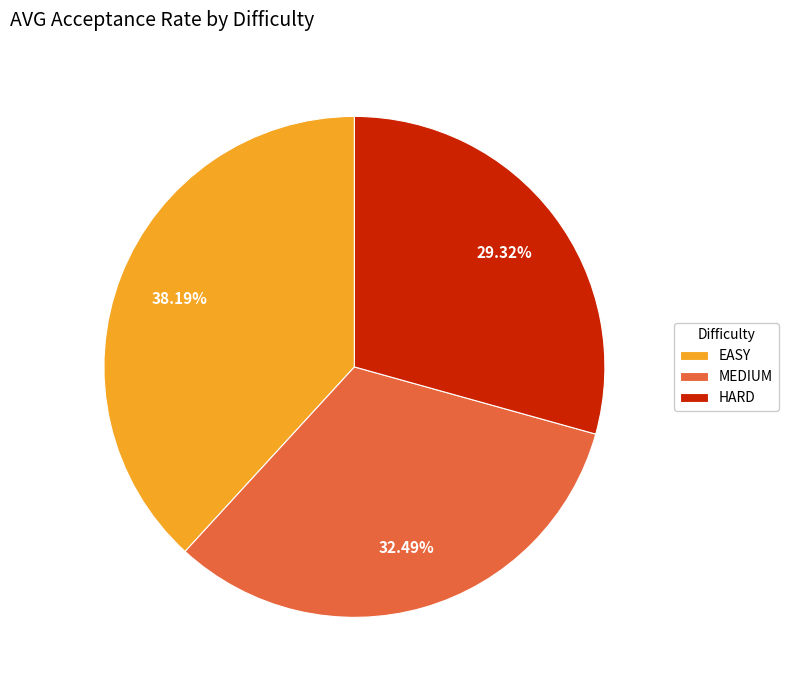

What is the ratio of the value at EASY to the value at HARD?

1.3